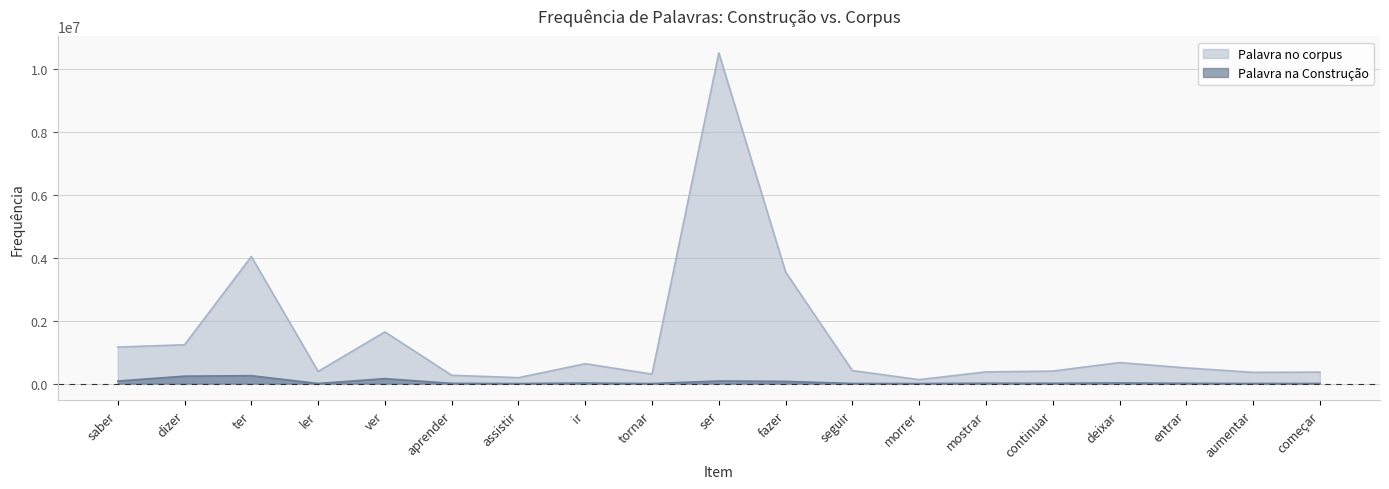

Reading right to left, list all the values displayed in this chart.

Palavra na Construção: começar=4418	aumentar=4479	entrar=8971	deixar=20424	continuar=10749	mostrar=11864	morrer=2410	seguir=4358	fazer=70096	ser=83704	tornar=2019	ir=18156	assistir=2157	aprender=8077	ver=158515	ler=3993	ter=251078	dizer=237082	saber=80796
Palavra no corpus: começar=364226	aumentar=357222	entrar=498559	deixar=668360	continuar=397897	mostrar=372608	morrer=125342	seguir=413262	fazer=3547611	ser=10517228	tornar=300593	ir=632720	assistir=188168	aprender=264227	ver=1644220	ler=387328	ter=4041686	dizer=1235268	saber=1161188